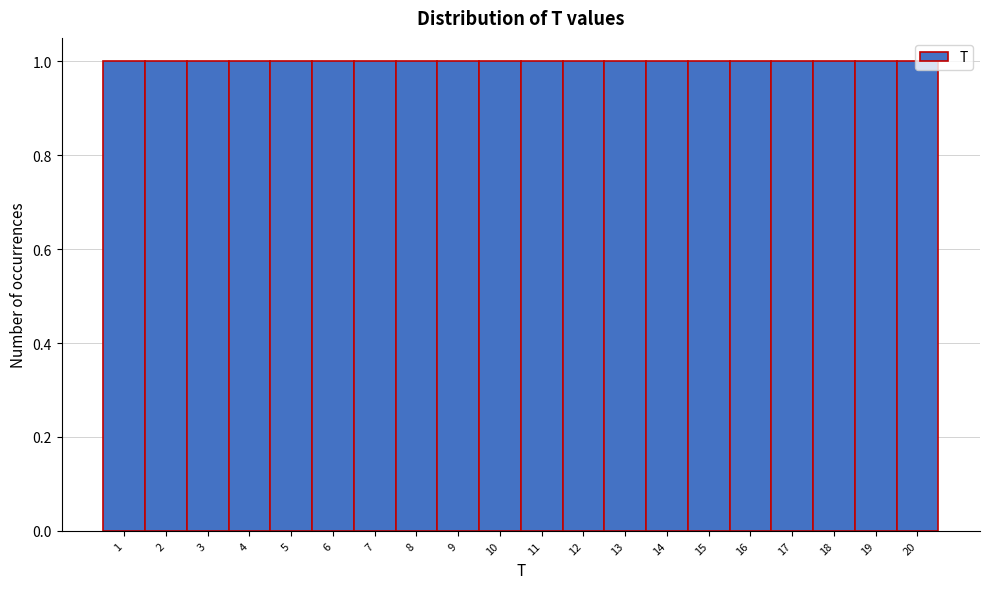

Reading left to right, transcribe this chart: for each bar, give the range it covers on the x-axis and its height. The values are not printed on the chart, so give them approximately, as read against the axis.

0.5 to 1.5: 1
1.5 to 2.5: 1
2.5 to 3.5: 1
3.5 to 4.5: 1
4.5 to 5.5: 1
5.5 to 6.5: 1
6.5 to 7.5: 1
7.5 to 8.5: 1
8.5 to 9.5: 1
9.5 to 10.5: 1
10.5 to 11.5: 1
11.5 to 12.5: 1
12.5 to 13.5: 1
13.5 to 14.5: 1
14.5 to 15.5: 1
15.5 to 16.5: 1
16.5 to 17.5: 1
17.5 to 18.5: 1
18.5 to 19.5: 1
19.5 to 20.5: 1